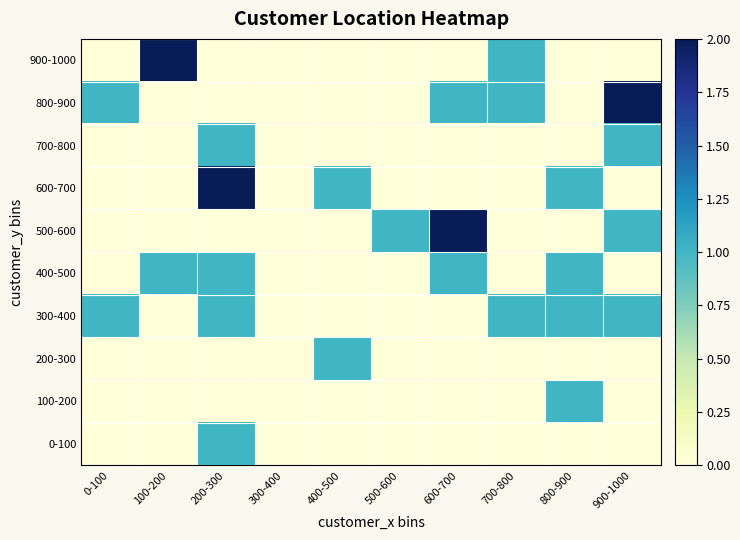

At which category is the sum across all series the highest?

200-300